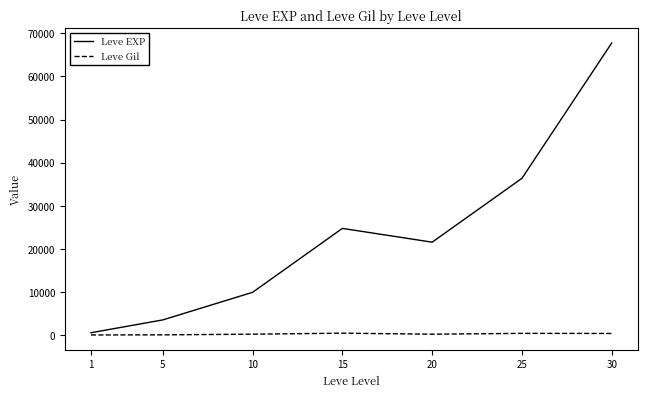

Which series has the widest spread of values?

Leve EXP